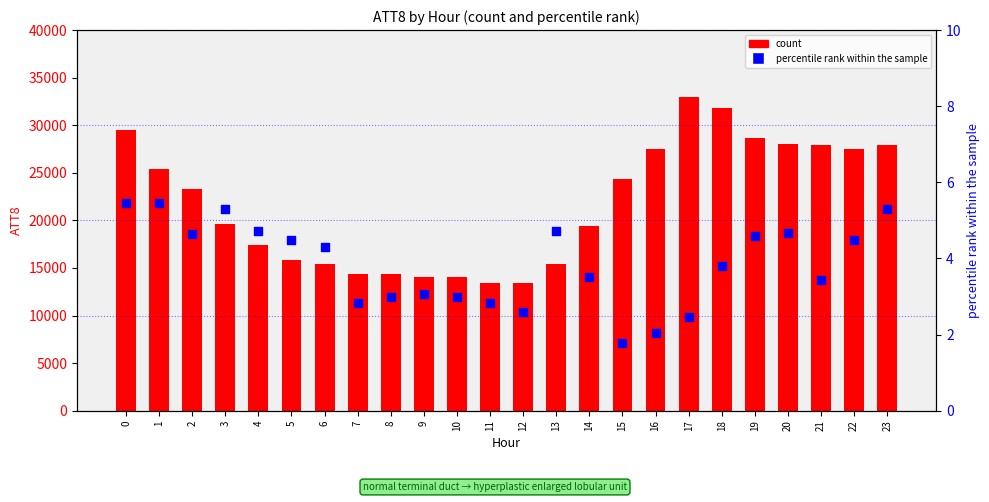

Which series contains the highest Y value?

ATT8 (count)